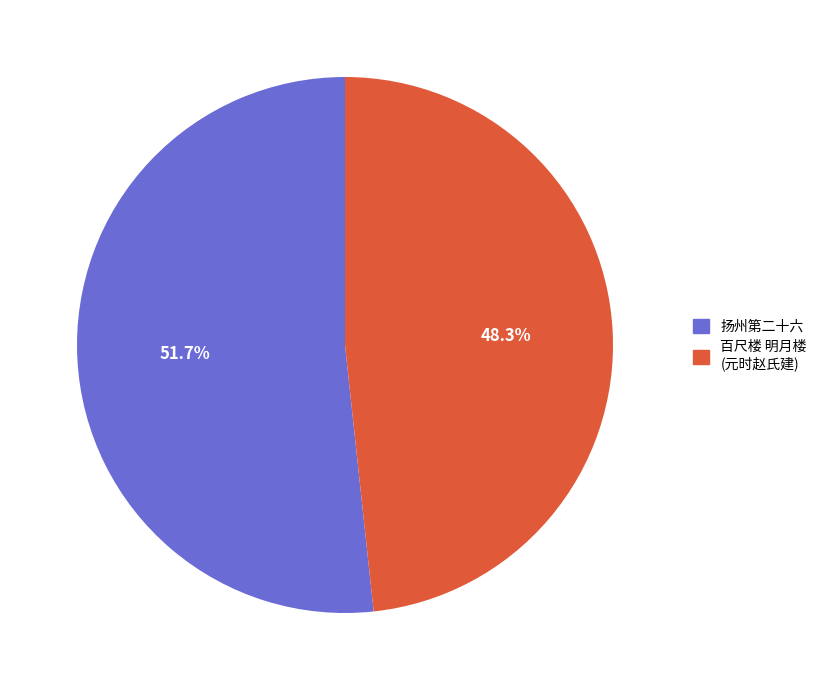

What is the largest slice in the pie chart?

扬州第二十六